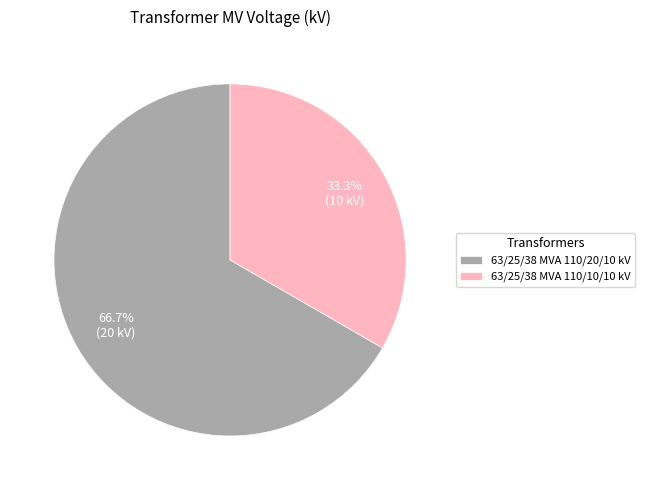

To the nearest percent, what portion does 63/25/38 MVA 110/10/10 kV represent?

33%